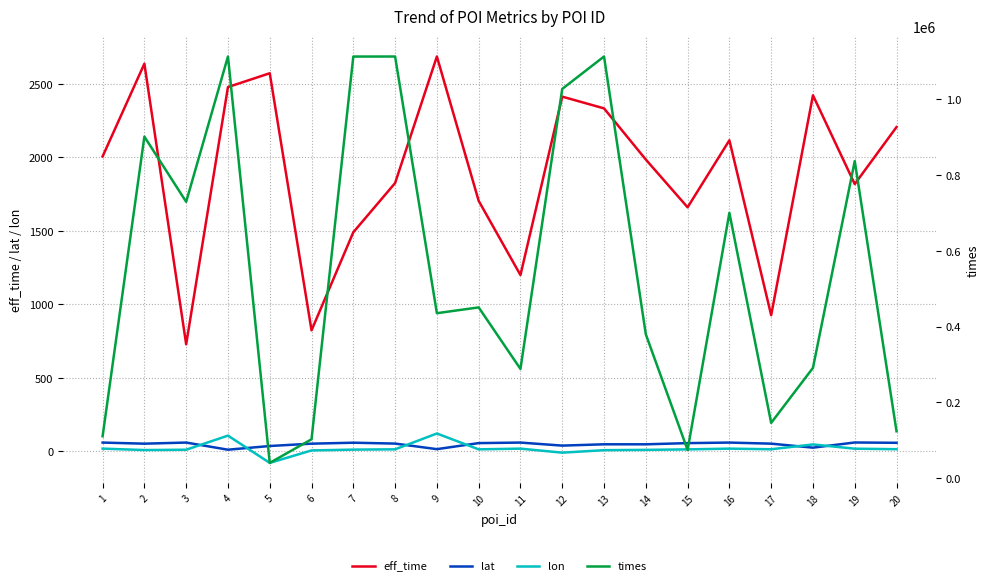

At how many categories does at least one series exceed 677540?

9